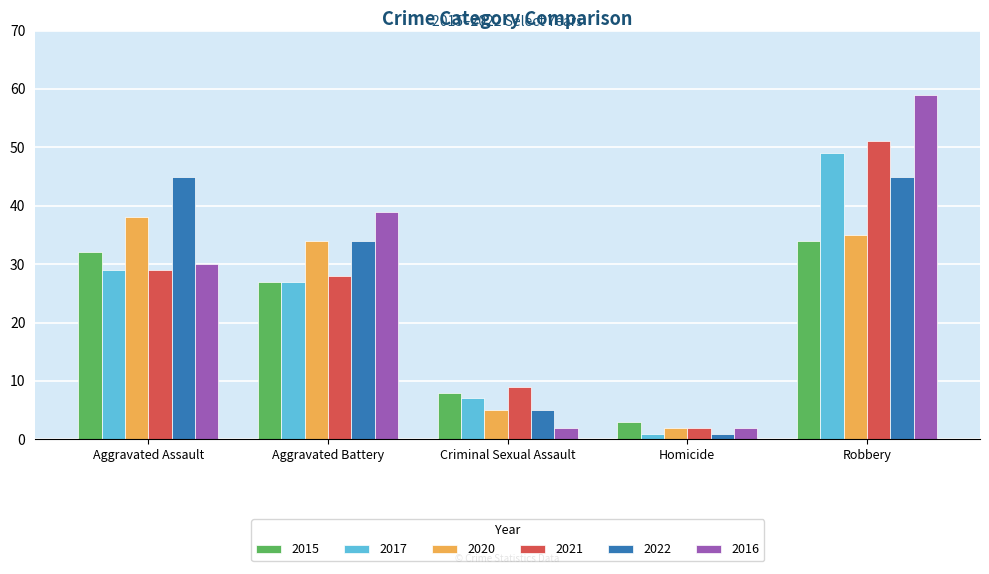

Reading right to left, transcribe all the data shown in this chart.

2015: 34	3	8	27	32
2017: 49	1	7	27	29
2020: 35	2	5	34	38
2021: 51	2	9	28	29
2022: 45	1	5	34	45
2016: 59	2	2	39	30